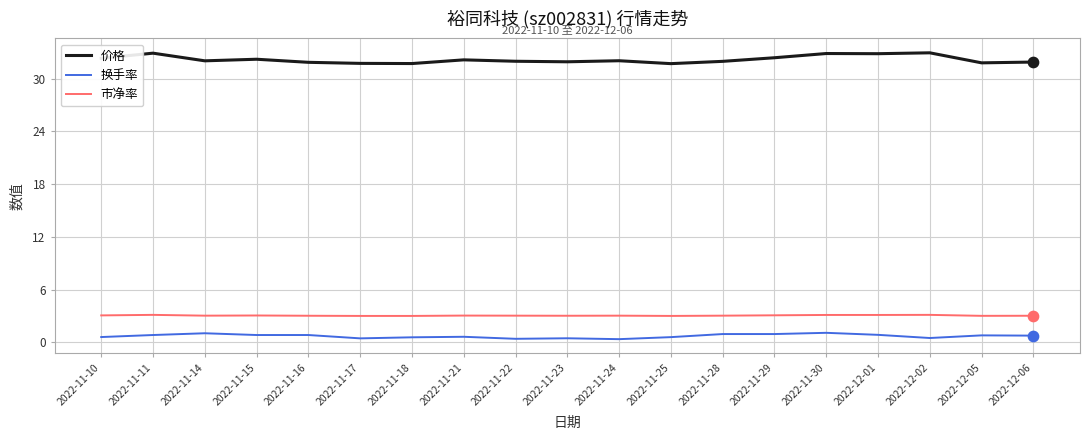

Which series has the widest spread of values?

价格